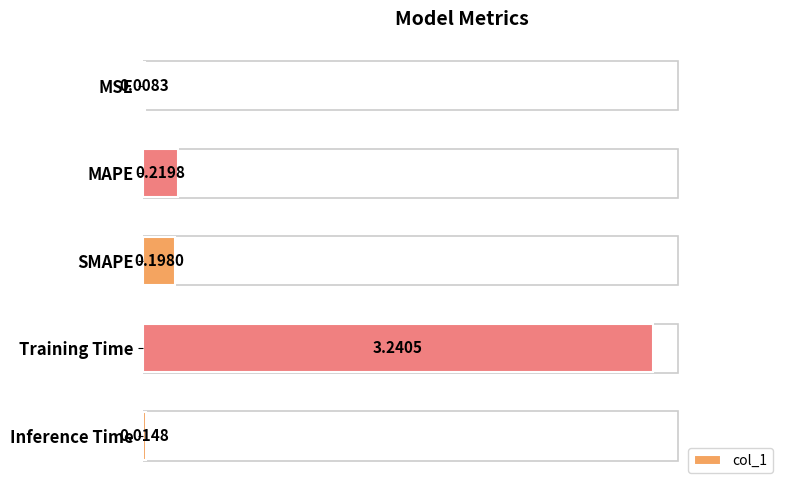

Which has a higher value, Training Time or SMAPE?

Training Time